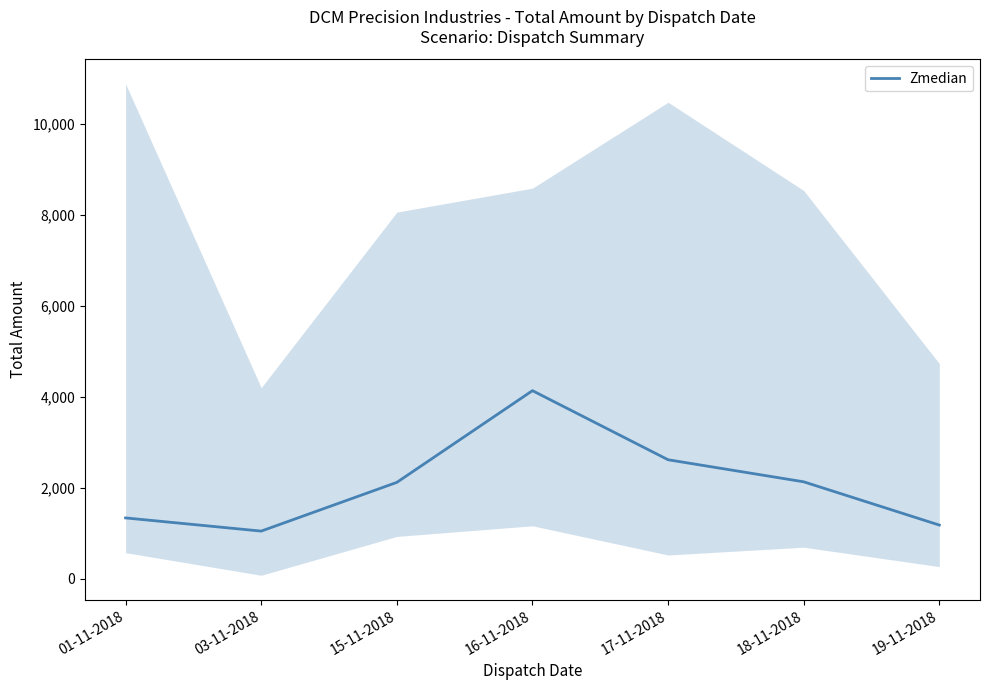

List the labels in order of value, smallest first.

03-11-2018, 19-11-2018, 01-11-2018, 15-11-2018, 18-11-2018, 17-11-2018, 16-11-2018